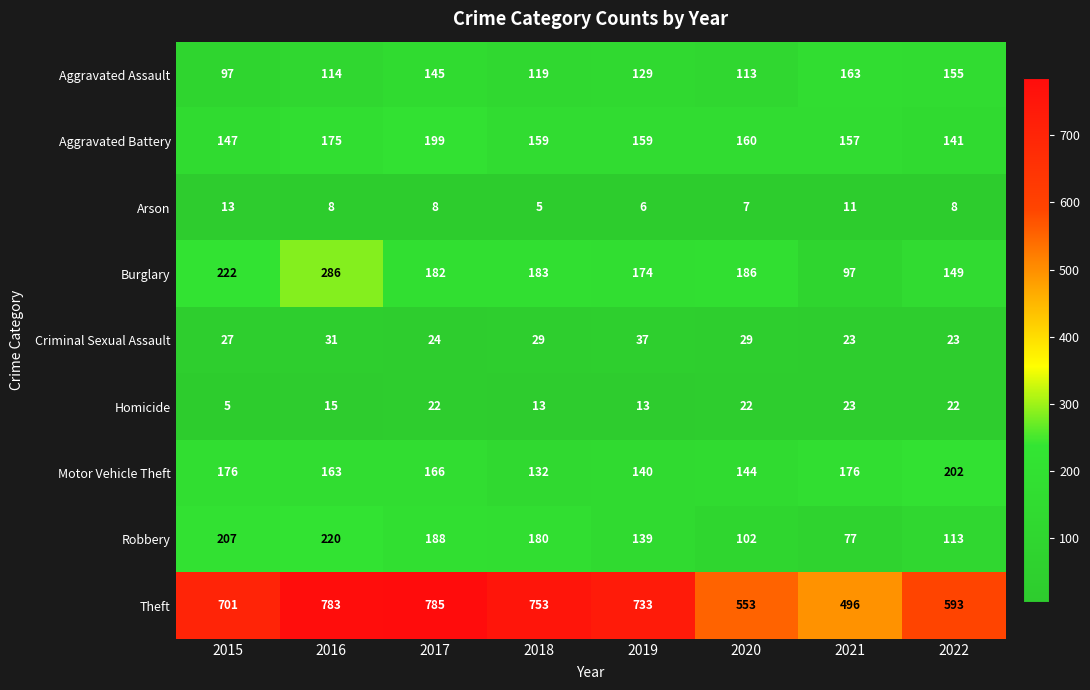

The value of Motor Vehicle Theft at 2022 is 327. True or false?

False